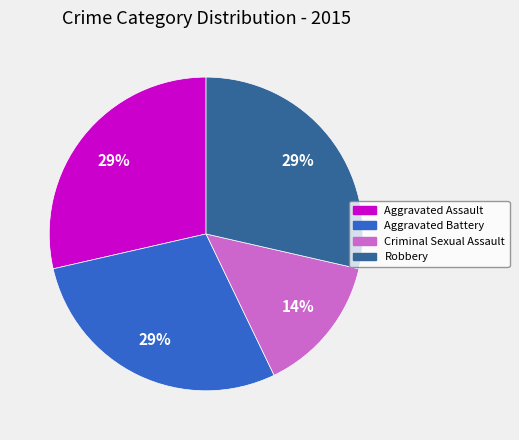

The Aggravated Battery slice represents 40% of the pie. True or false?

False